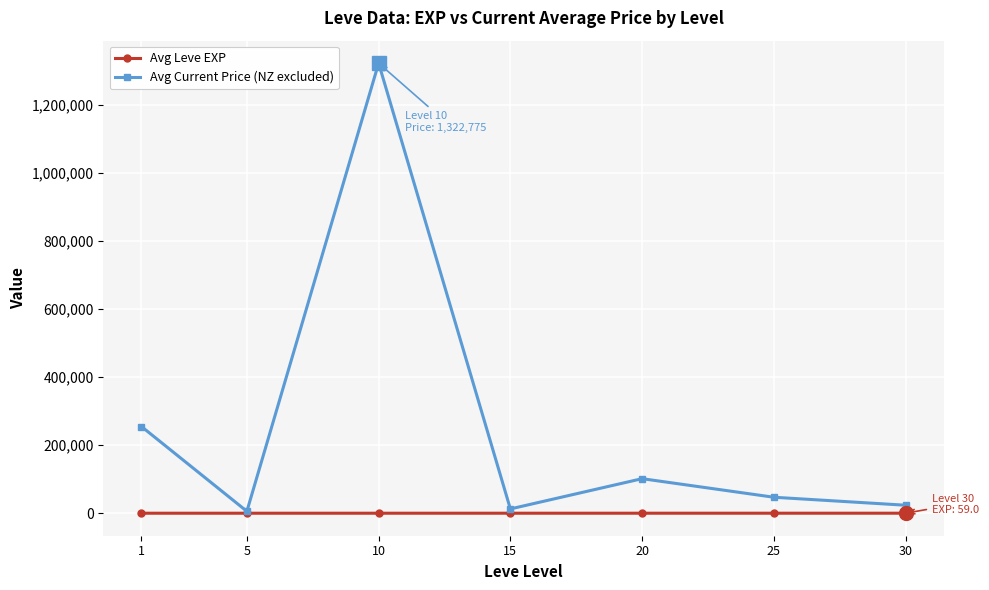

The value of Avg Leve EXP at 15 is 22.3. True or false?

True